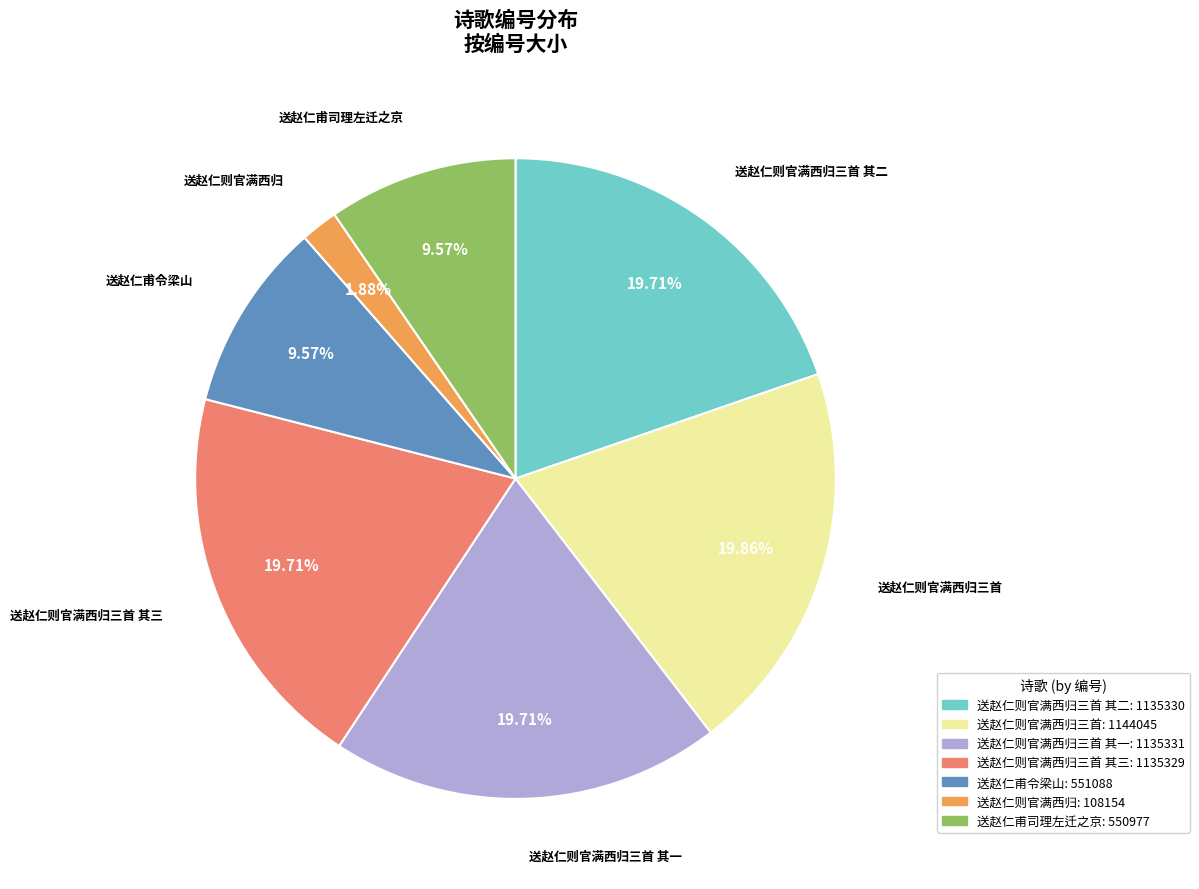

How many segments does this pie chart have?

7